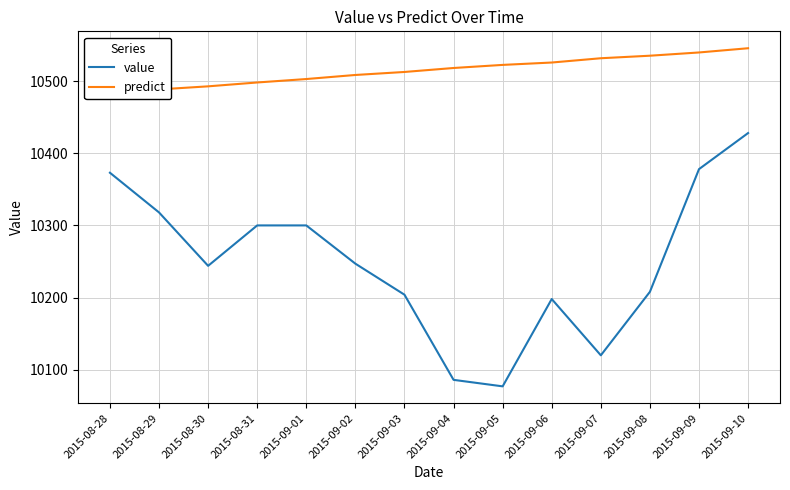

True or false: value and predict intersect in this chart.

False